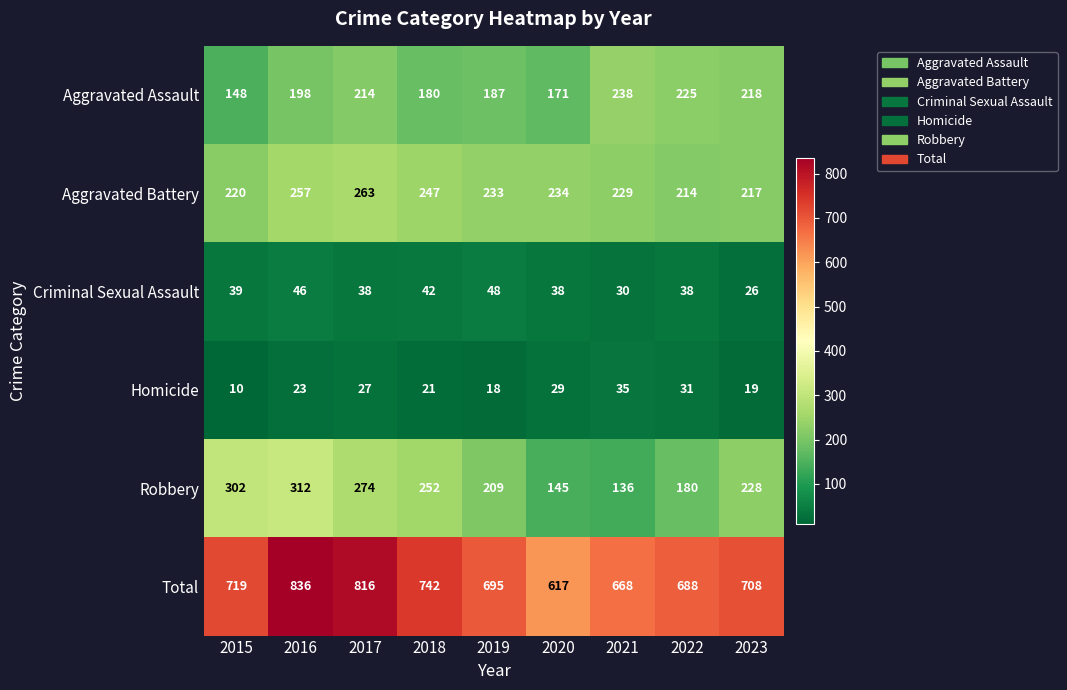

At which label is Total closest to 726?

2015